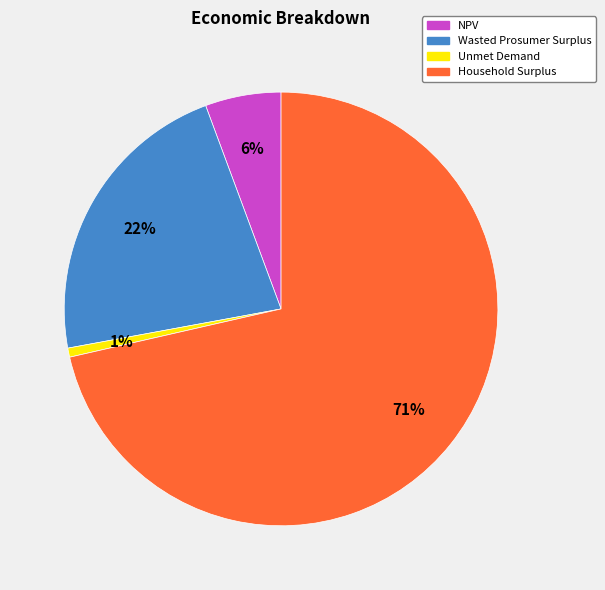

What percentage is the NPV slice, to the nearest percent?

6%